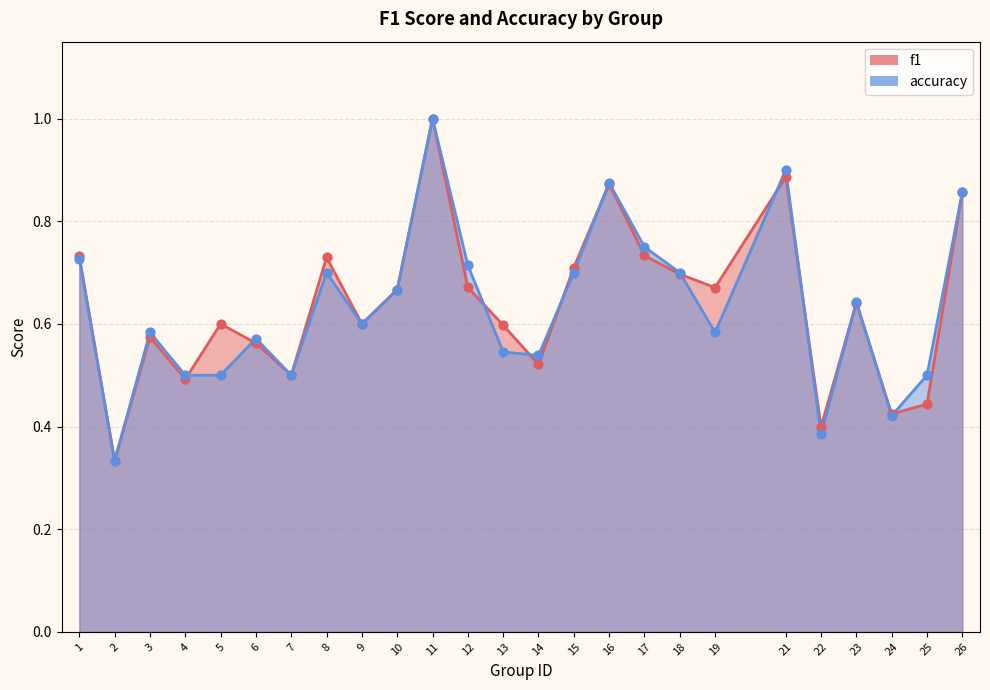

At how many categories does at least one series exceed 0?

25